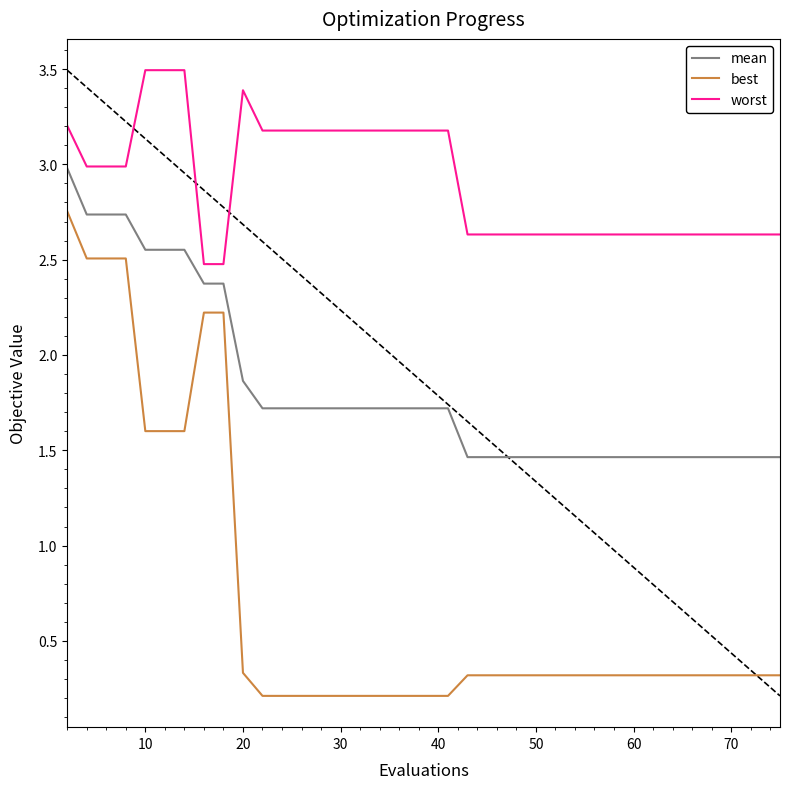

What is the difference between the maximum and minimum values in the worst series?

1.0